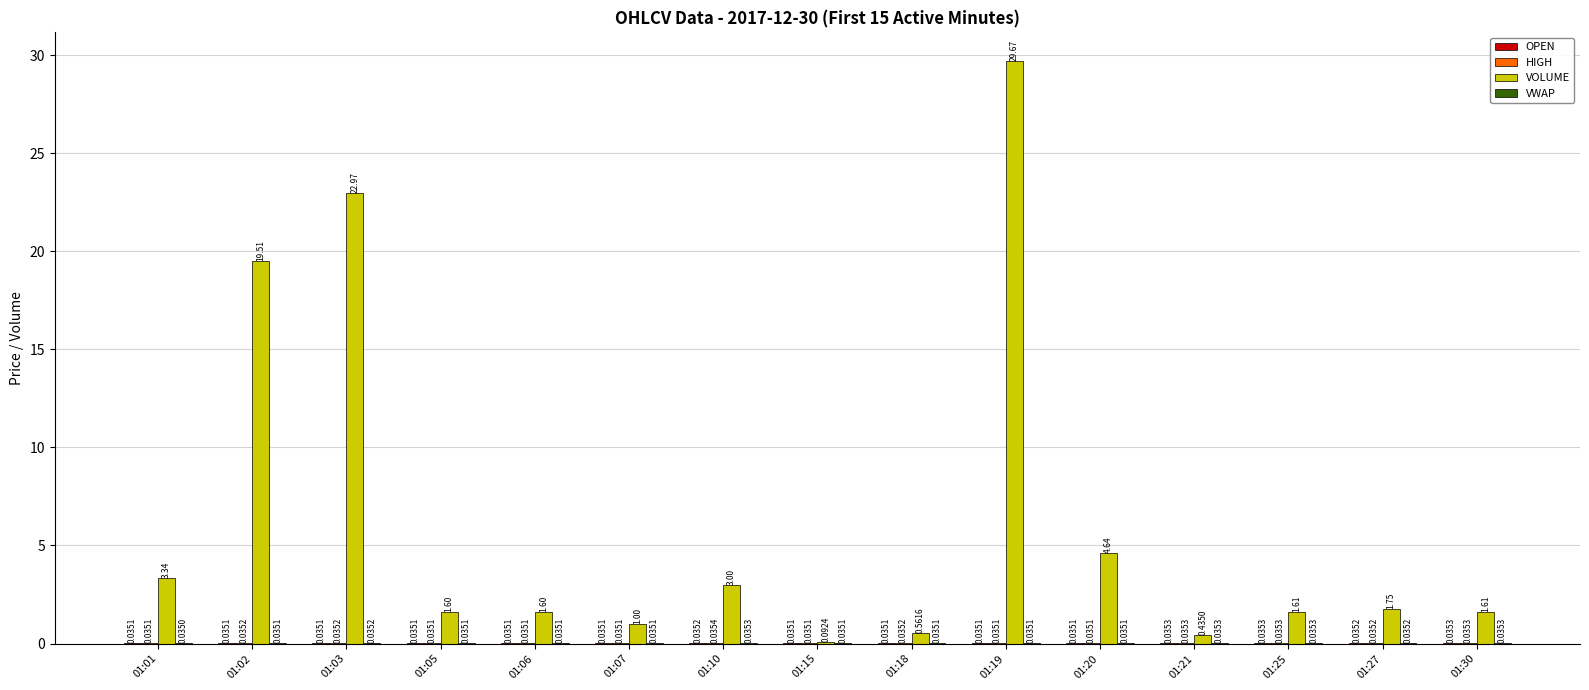

Between 01:07 and 01:27, which series saw the biggest shift?

VOLUME